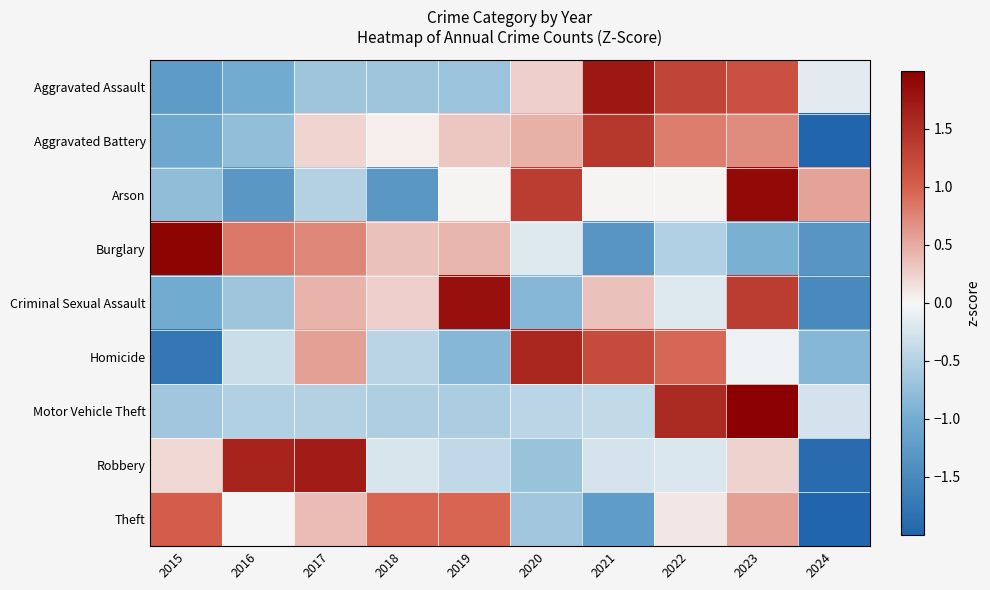

What is the greatest value displayed?

2.4